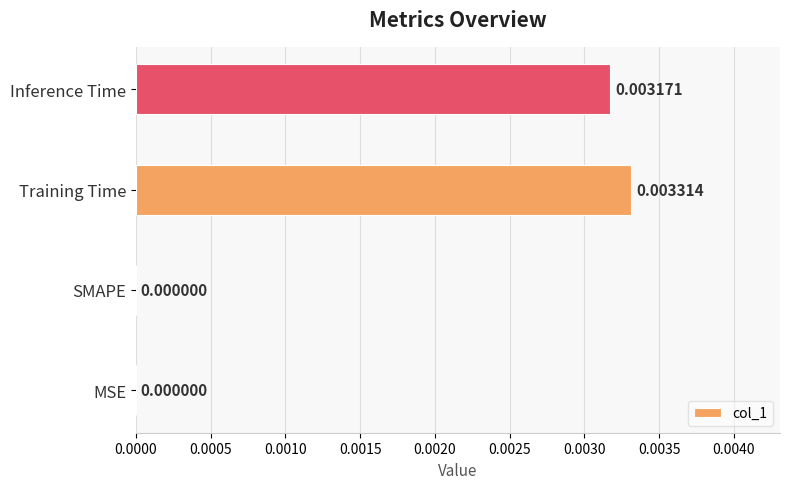

Which label corresponds to the largest value in the chart?

Training Time